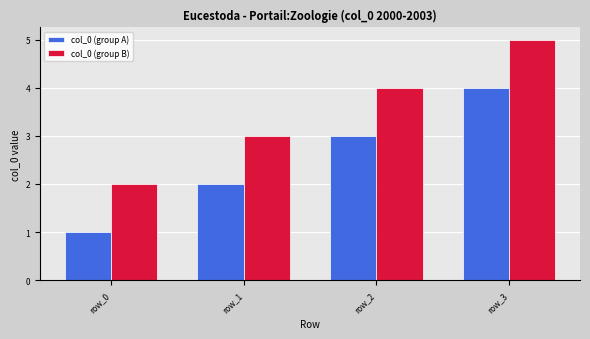

Count the col_0 (group A) values in the range 2 to 4.

3